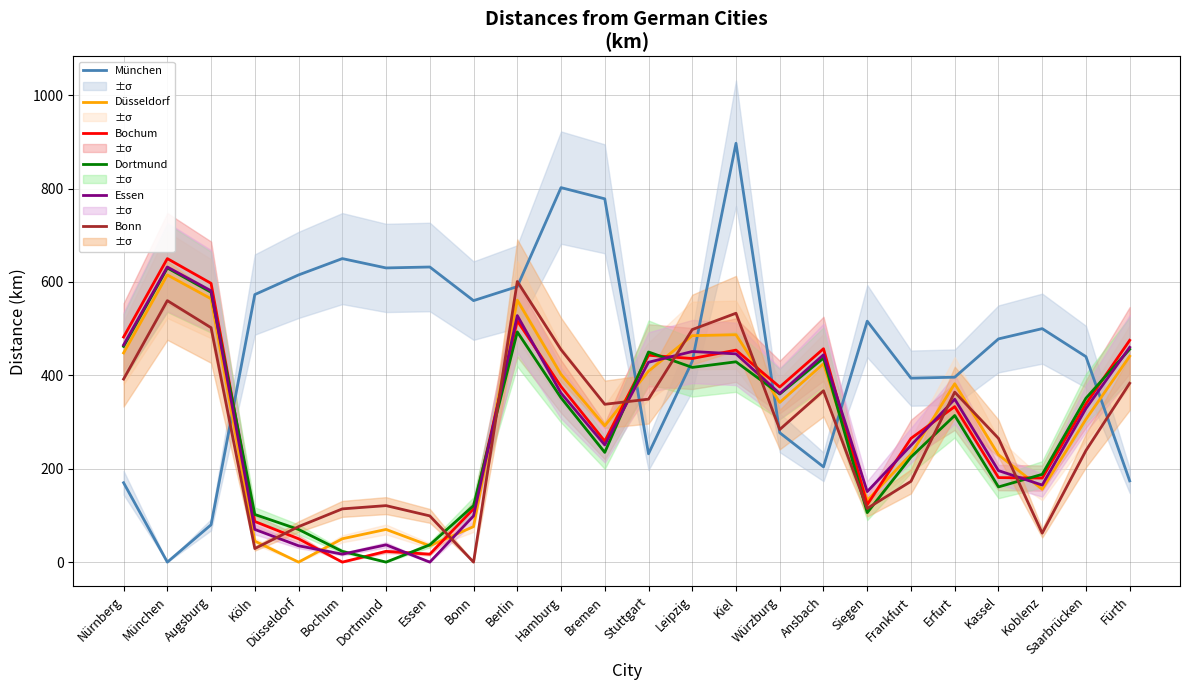

The München series shows 650 at Bochum. True or false?

True